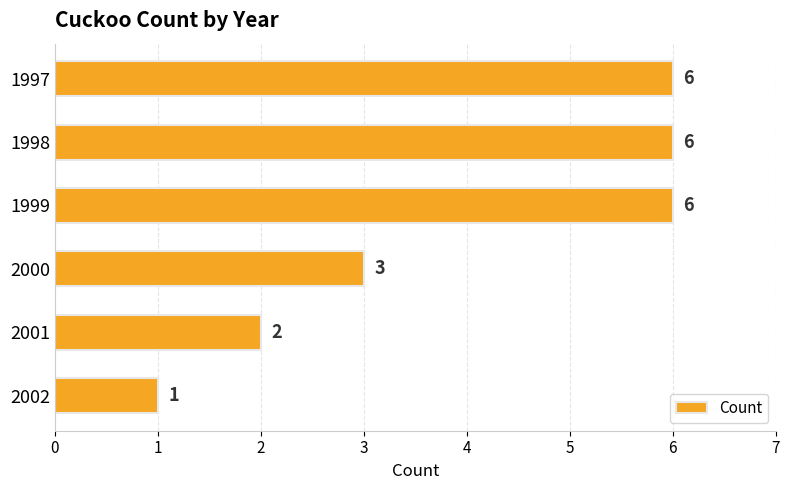

Which has a higher value, 2002 or 2000?

2000